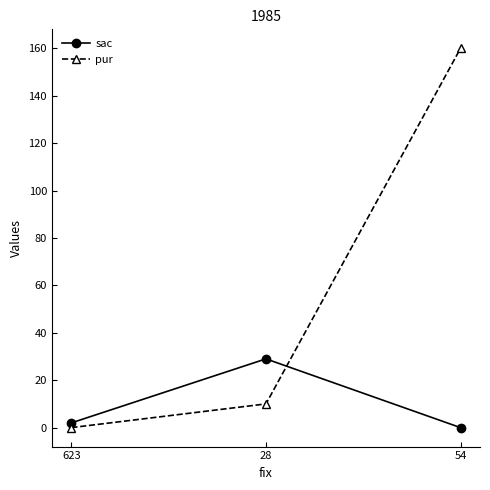

Which series has the largest total across all categories?

pur